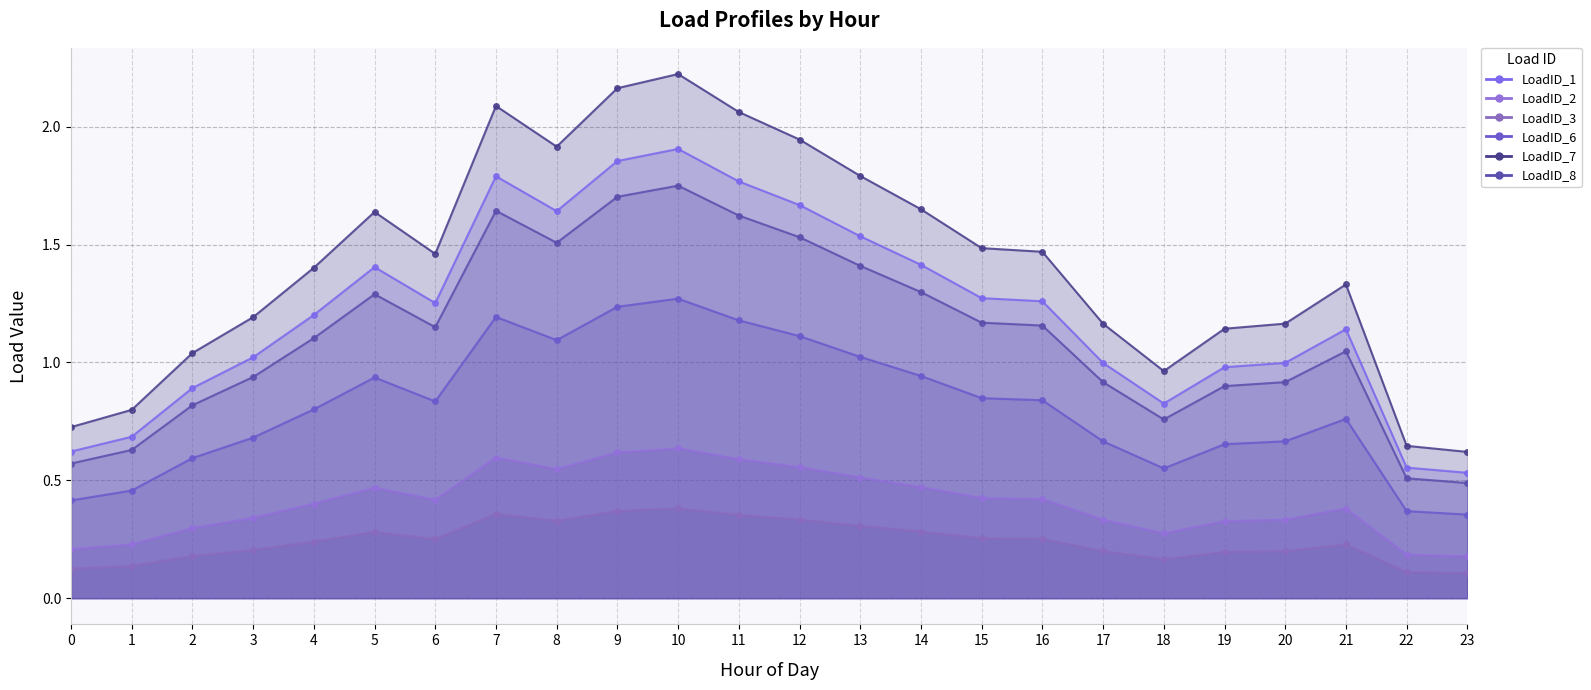

The LoadID_2 series shows 0.3 at 20. True or false?

True